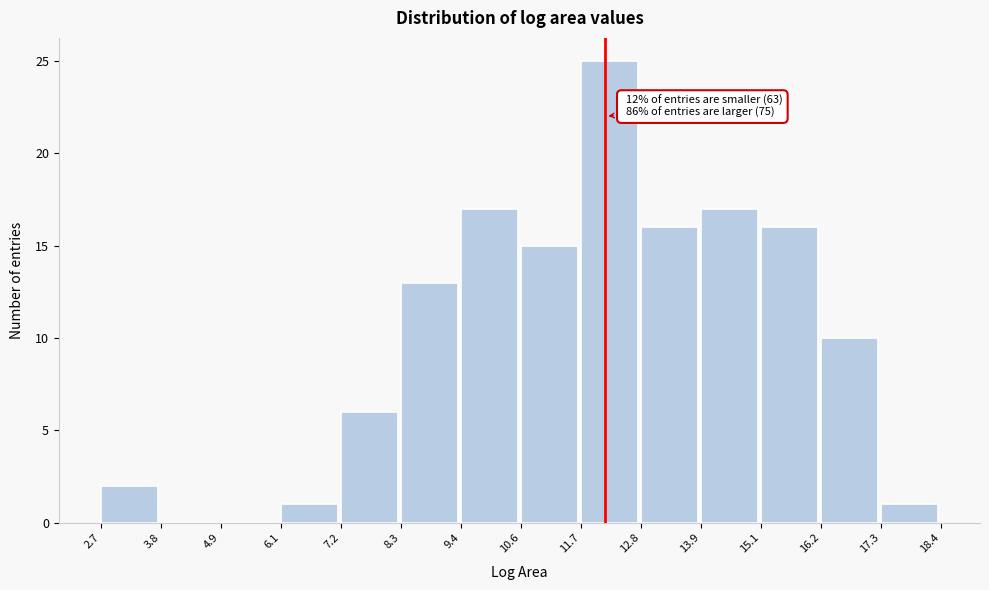

Which range on the x-axis has the tallest bar?

11.7 to 12.8